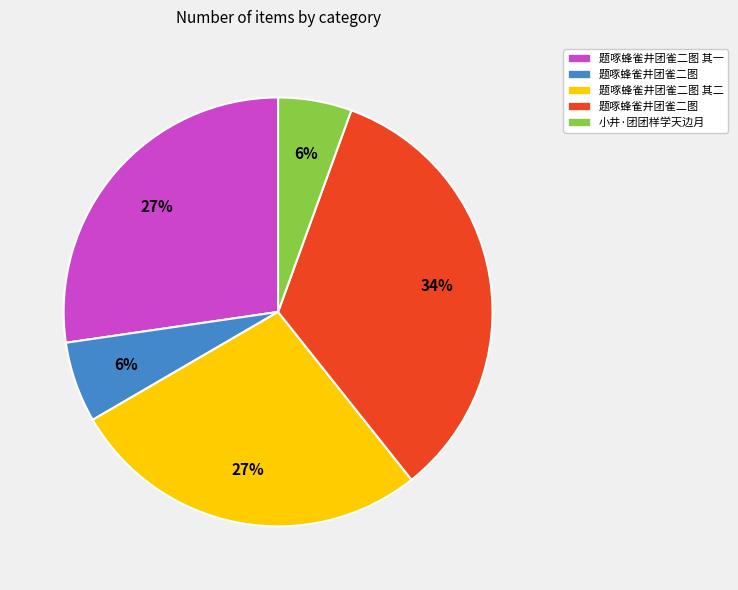

To the nearest percent, what is the average slice percentage?

20%